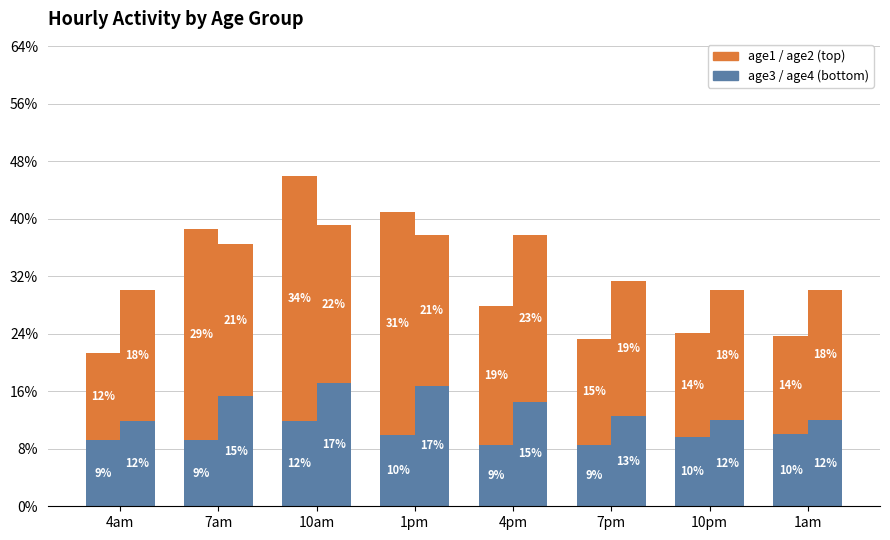

How many bars are there in total?

32